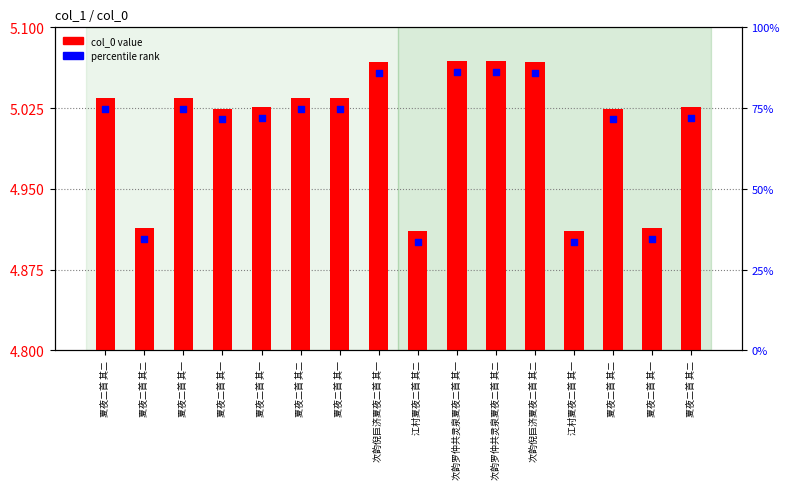

Which series reaches the maximum Y coordinate?

percentile rank